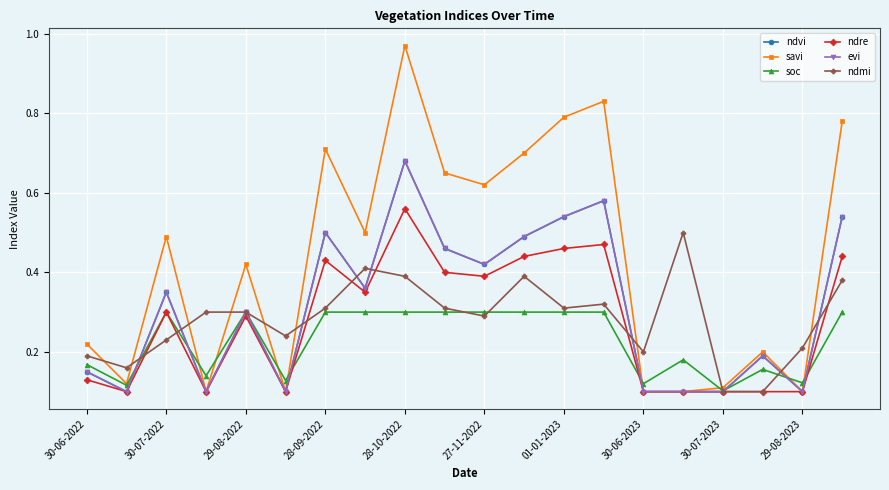

Does the chart have visible grid lines?

Yes